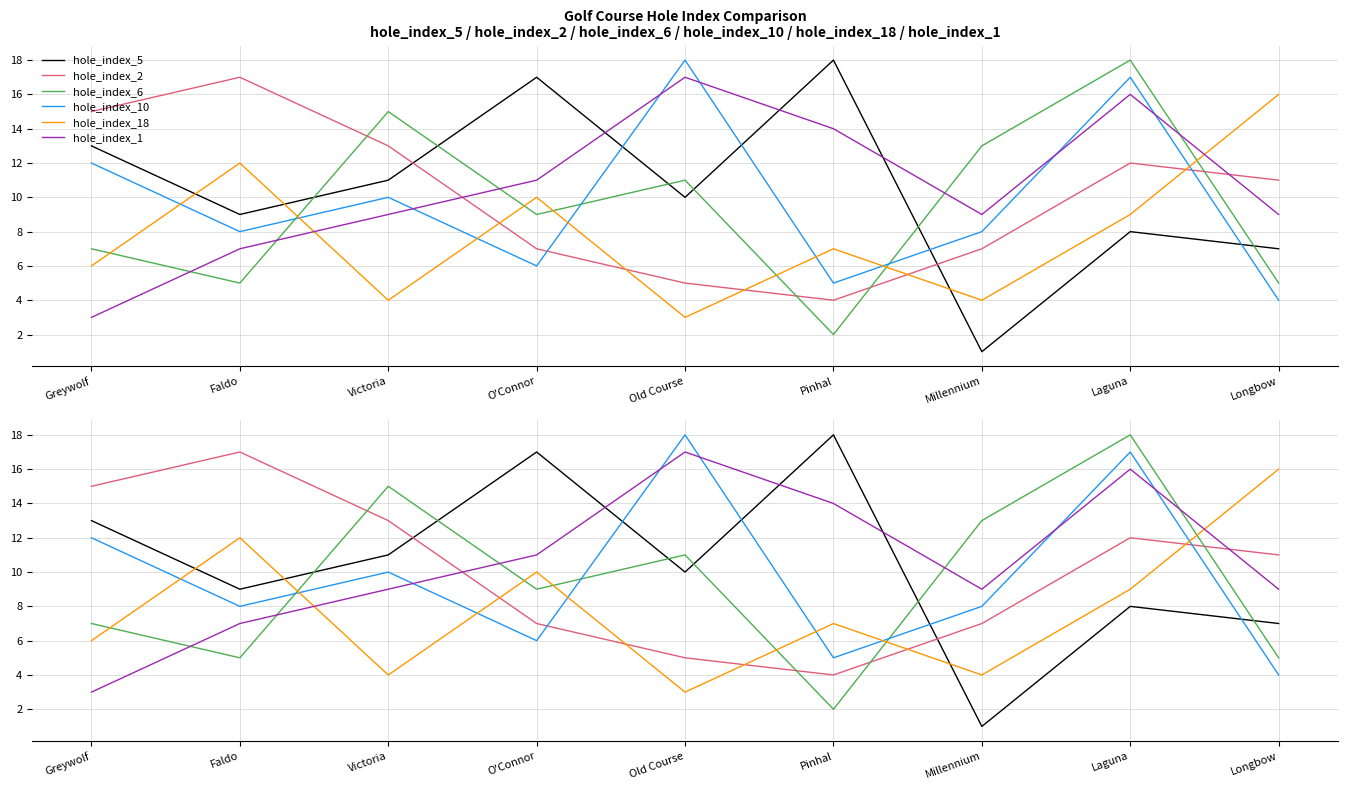

The hole_index_18 series shows 3 at Old Course. True or false?

True